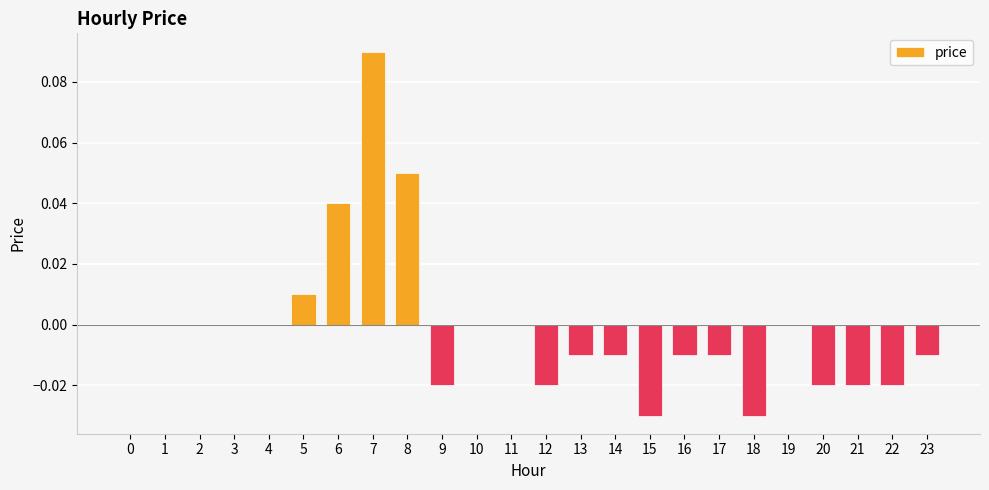

Which category has the highest value across all series?

7